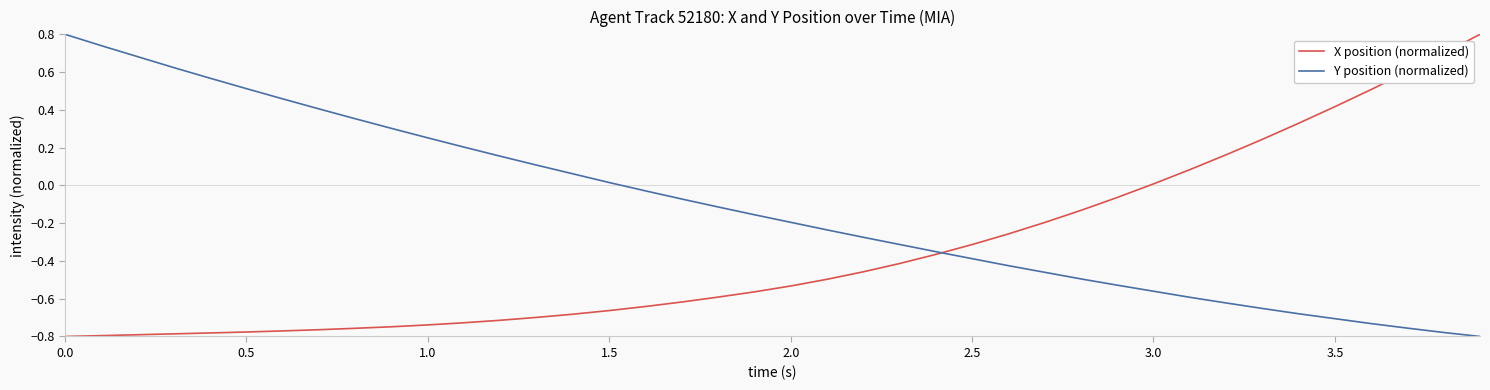

How many negative values does the X position (normalized) series have?

30